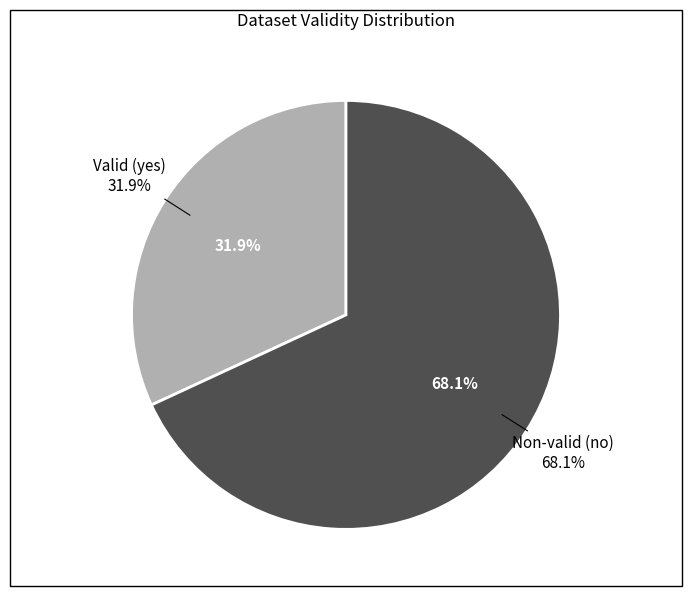

To the nearest percent, what percentage of the pie is yes?

32%